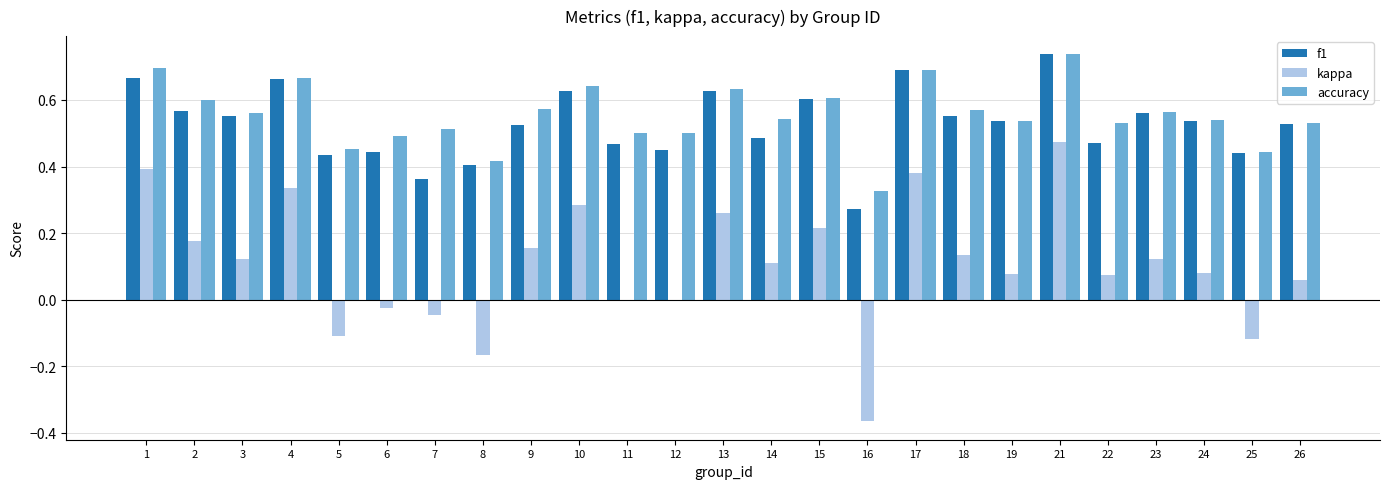

At which category is the sum across all series the highest?

21